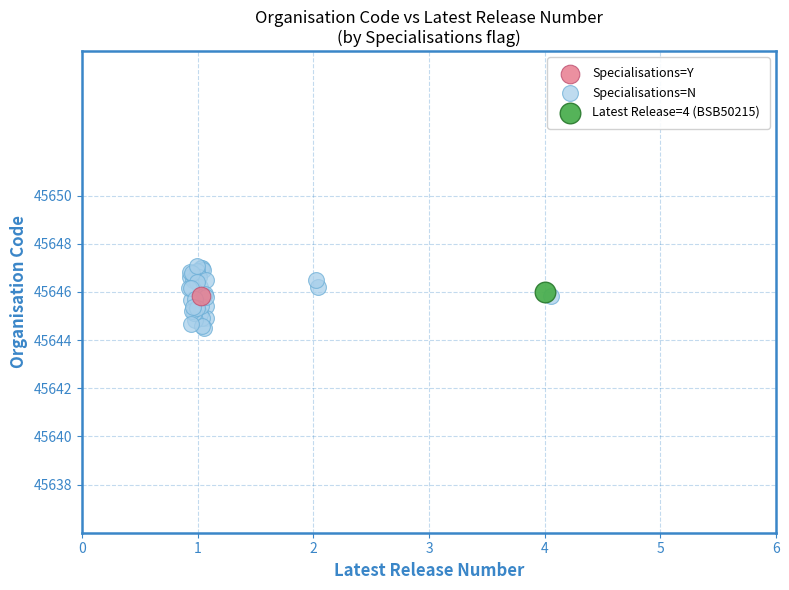

What are all the series names shown in the legend?

Specialisations=Y, Specialisations=N, Latest Release=4 (BSB50215)